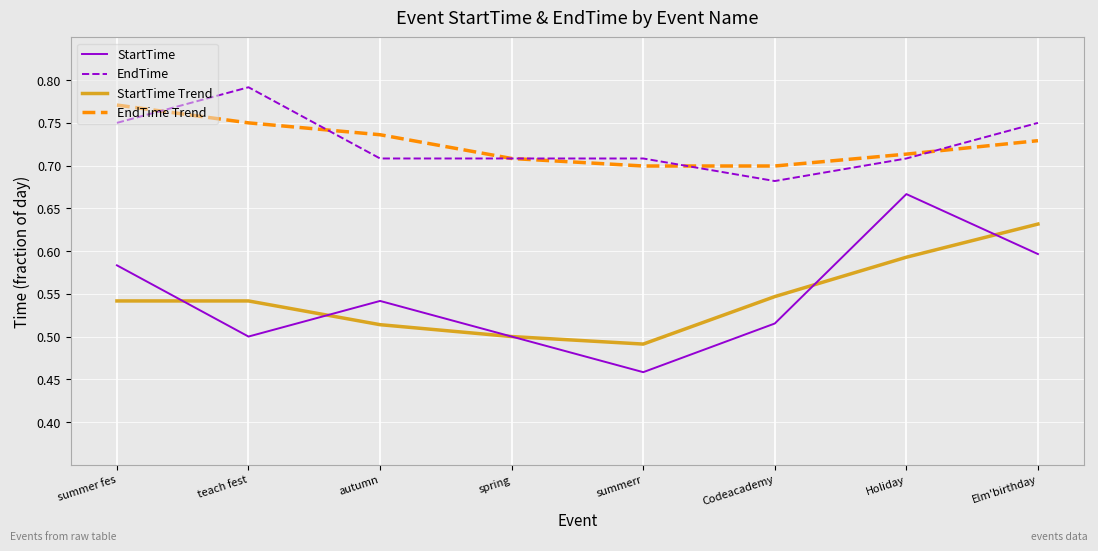

Is the value of StartTime Trend at summer fes greater than the value of EndTime at autumn?

No